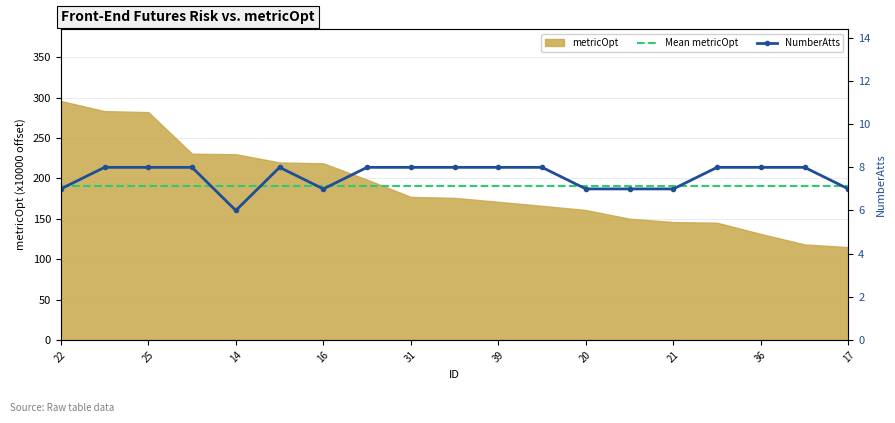

Which category has the lowest value across all series?

14